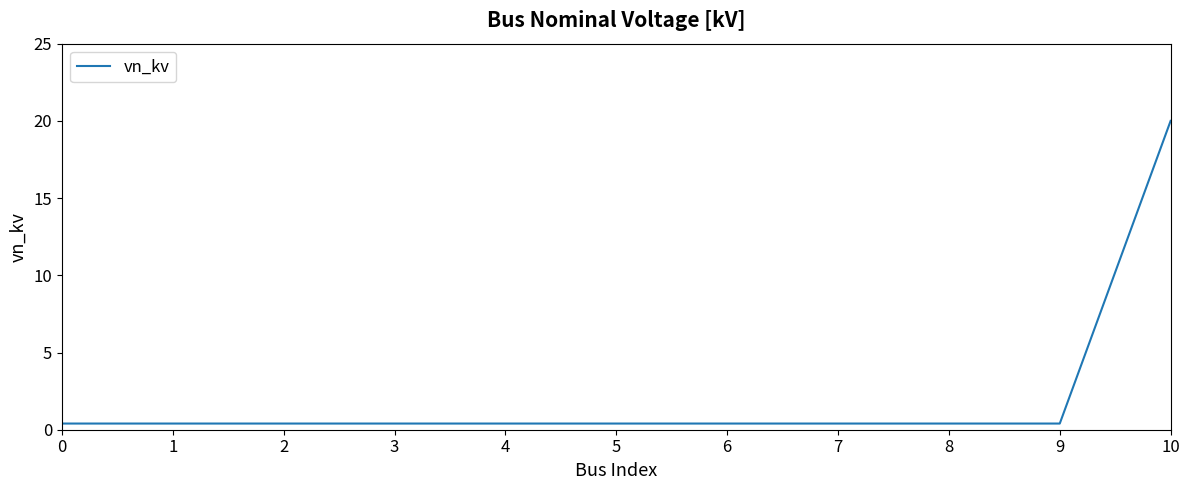

Does the chart have visible grid lines?

No